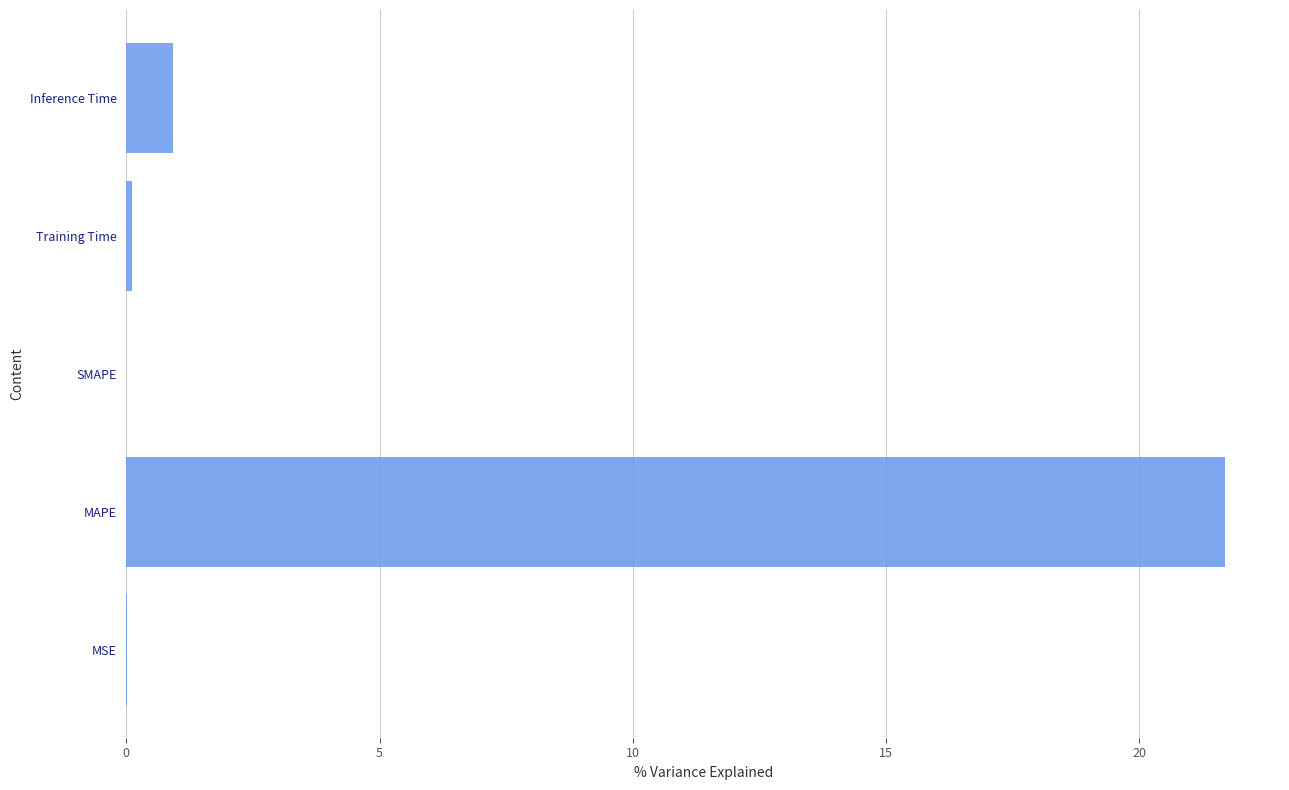

At which label is the value closest to 10?

Inference Time